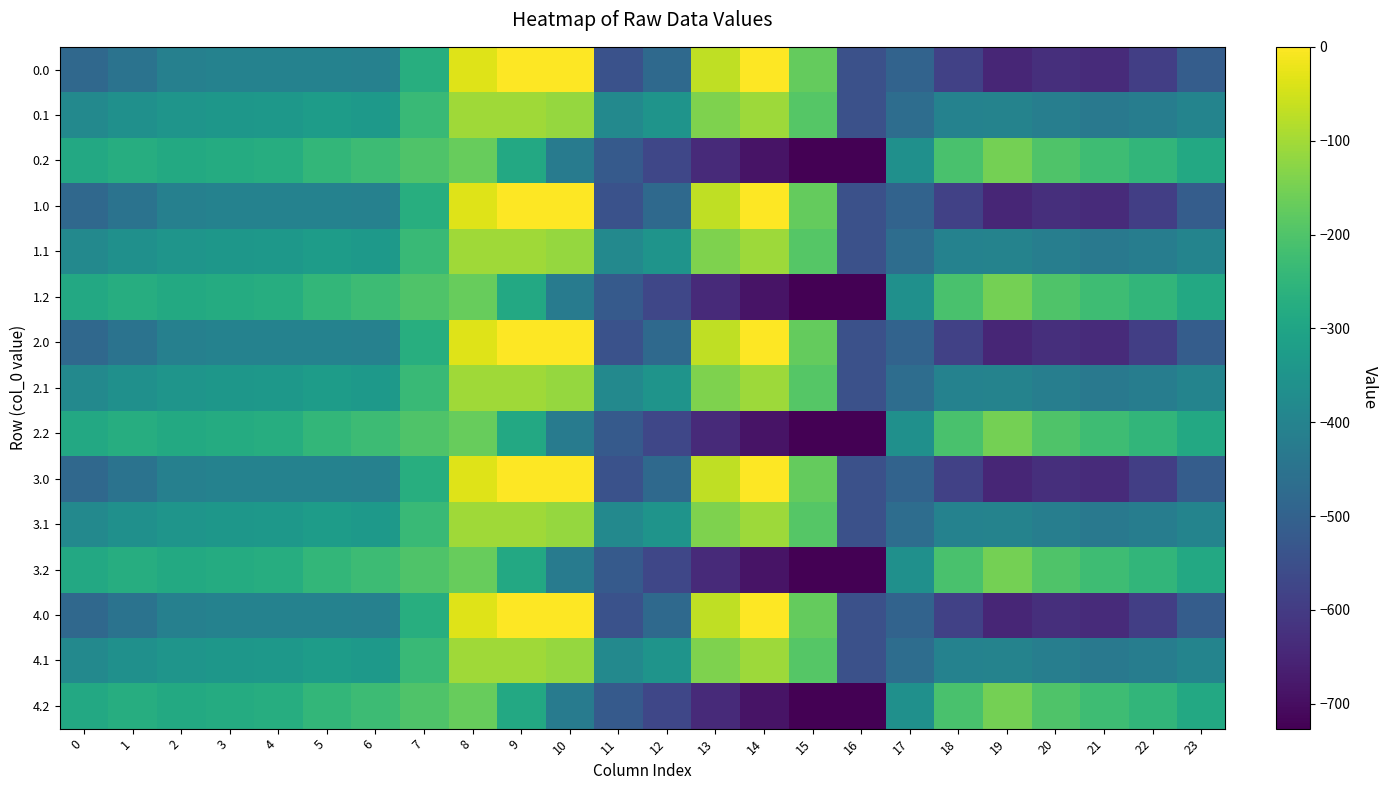

Reading left to right, what are all the values shown in this chart?

0.0: 0=-482.0	1=-449.5	2=-410.3	3=-404.4	4=-404.9	5=-403.8	6=-408.0	7=-270.7	8=-35.0	9=0.0	10=0.0	11=-544.3	12=-477.2	13=-70.2	14=-0.3	15=-172.8	16=-545.4	17=-494.8	18=-586.7	19=-649.2	20=-629.9	21=-638.4	22=-592.3	23=-511.3
0.1: 0=-384.6	1=-361.1	2=-347.9	3=-342.7	4=-339.6	5=-325.7	6=-332.2	7=-234.9	8=-102.3	9=-104.8	10=-114.0	11=-384.7	12=-350.8	13=-141.2	14=-105.5	15=-190.4	16=-547.3	17=-466.6	18=-405.4	19=-400.2	20=-414.5	21=-432.4	22=-419.9	23=-399.4
0.2: 0=-287.1	1=-272.7	2=-285.5	3=-281.0	4=-274.4	5=-245.0	6=-228.8	7=-199.0	8=-169.5	9=-288.5	10=-423.5	11=-520.6	12=-571.2	13=-640.4	14=-687.4	15=-725.8	16=-726.6	17=-362.4	18=-210.0	19=-151.0	20=-199.2	21=-226.4	22=-247.4	23=-287.5
1.0: 0=-482.0	1=-449.5	2=-410.3	3=-404.4	4=-404.9	5=-403.8	6=-408.0	7=-270.7	8=-35.0	9=0.0	10=0.0	11=-544.3	12=-477.2	13=-70.2	14=-0.3	15=-172.8	16=-545.4	17=-494.8	18=-586.7	19=-649.2	20=-629.9	21=-638.4	22=-592.3	23=-511.3
1.1: 0=-384.6	1=-361.1	2=-347.9	3=-342.7	4=-339.6	5=-325.7	6=-332.2	7=-234.9	8=-102.3	9=-104.8	10=-114.0	11=-384.7	12=-350.8	13=-141.2	14=-105.5	15=-190.4	16=-547.3	17=-466.6	18=-405.4	19=-400.2	20=-414.5	21=-432.4	22=-419.9	23=-399.4
1.2: 0=-287.1	1=-272.7	2=-285.5	3=-281.0	4=-274.4	5=-245.0	6=-228.8	7=-199.0	8=-169.5	9=-288.5	10=-423.5	11=-520.6	12=-571.2	13=-640.4	14=-687.4	15=-725.8	16=-726.6	17=-362.4	18=-210.0	19=-151.0	20=-199.2	21=-226.4	22=-247.4	23=-287.5
2.0: 0=-482.0	1=-449.5	2=-410.3	3=-404.4	4=-404.9	5=-403.8	6=-408.0	7=-270.7	8=-35.0	9=0.0	10=0.0	11=-544.3	12=-477.2	13=-70.2	14=-0.3	15=-172.8	16=-545.4	17=-494.8	18=-586.7	19=-649.2	20=-629.9	21=-638.4	22=-592.3	23=-511.3
2.1: 0=-384.6	1=-361.1	2=-347.9	3=-342.7	4=-339.6	5=-325.7	6=-332.2	7=-234.9	8=-102.3	9=-104.8	10=-114.0	11=-384.7	12=-350.8	13=-141.2	14=-105.5	15=-190.4	16=-547.3	17=-466.6	18=-405.4	19=-400.2	20=-414.5	21=-432.4	22=-419.9	23=-399.4
2.2: 0=-287.1	1=-272.7	2=-285.5	3=-281.0	4=-274.4	5=-245.0	6=-228.8	7=-199.0	8=-169.5	9=-288.5	10=-423.5	11=-520.6	12=-571.2	13=-640.4	14=-687.4	15=-725.8	16=-726.6	17=-362.4	18=-210.0	19=-151.0	20=-199.2	21=-226.4	22=-247.4	23=-287.5
3.0: 0=-482.0	1=-449.5	2=-410.3	3=-404.4	4=-404.9	5=-403.8	6=-408.0	7=-270.7	8=-35.0	9=0.0	10=0.0	11=-544.3	12=-477.2	13=-70.2	14=-0.3	15=-172.8	16=-545.4	17=-494.8	18=-586.7	19=-649.2	20=-629.9	21=-638.4	22=-592.3	23=-511.3
3.1: 0=-384.6	1=-361.1	2=-347.9	3=-342.7	4=-339.6	5=-325.7	6=-332.2	7=-234.9	8=-102.3	9=-104.8	10=-114.0	11=-384.7	12=-350.8	13=-141.2	14=-105.5	15=-190.4	16=-547.3	17=-466.6	18=-405.4	19=-400.2	20=-414.5	21=-432.4	22=-419.9	23=-399.4
3.2: 0=-287.1	1=-272.7	2=-285.5	3=-281.0	4=-274.4	5=-245.0	6=-228.8	7=-199.0	8=-169.5	9=-288.5	10=-423.5	11=-520.6	12=-571.2	13=-640.4	14=-687.4	15=-725.8	16=-726.6	17=-362.4	18=-210.0	19=-151.0	20=-199.2	21=-226.4	22=-247.4	23=-287.5
4.0: 0=-482.0	1=-449.5	2=-410.3	3=-404.4	4=-404.9	5=-403.8	6=-408.0	7=-270.7	8=-35.0	9=0.0	10=0.0	11=-544.3	12=-477.2	13=-70.2	14=-0.3	15=-172.8	16=-545.4	17=-494.8	18=-586.7	19=-649.2	20=-629.9	21=-638.4	22=-592.3	23=-511.3
4.1: 0=-384.6	1=-361.1	2=-347.9	3=-342.7	4=-339.6	5=-325.7	6=-332.2	7=-234.9	8=-102.3	9=-104.8	10=-114.0	11=-384.7	12=-350.8	13=-141.2	14=-105.5	15=-190.4	16=-547.3	17=-466.6	18=-405.4	19=-400.2	20=-414.5	21=-432.4	22=-419.9	23=-399.4
4.2: 0=-287.1	1=-272.7	2=-285.5	3=-281.0	4=-274.4	5=-245.0	6=-228.8	7=-199.0	8=-169.5	9=-288.5	10=-423.5	11=-520.6	12=-571.2	13=-640.4	14=-687.4	15=-725.8	16=-726.6	17=-362.4	18=-210.0	19=-151.0	20=-199.2	21=-226.4	22=-247.4	23=-287.5